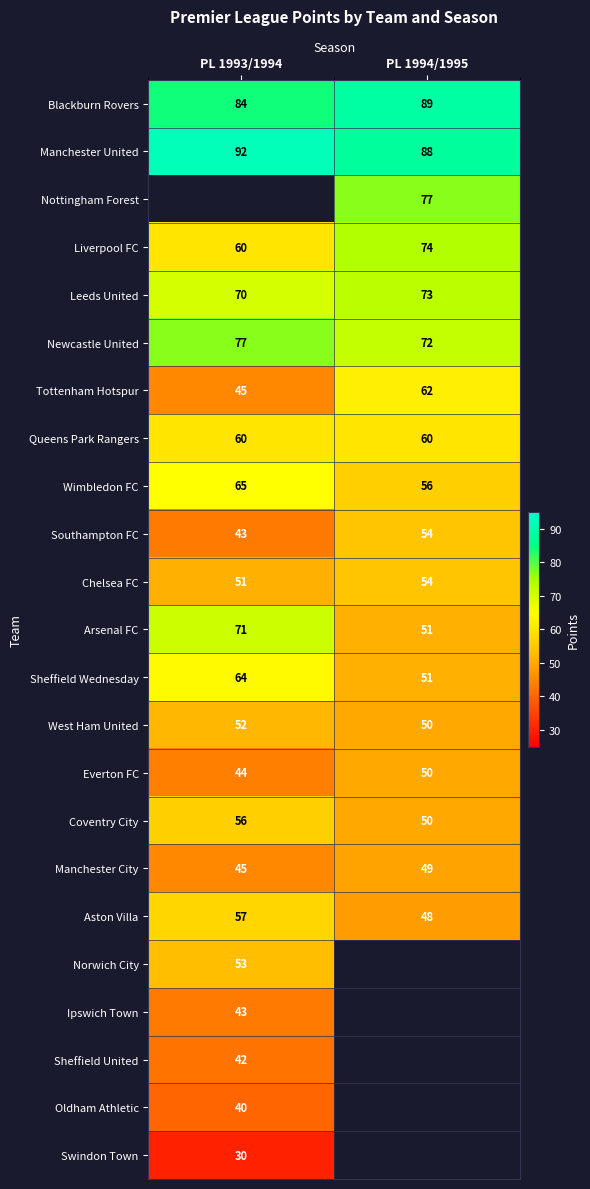

What value does the Newcastle United series have at PL 1993/1994?

77.0